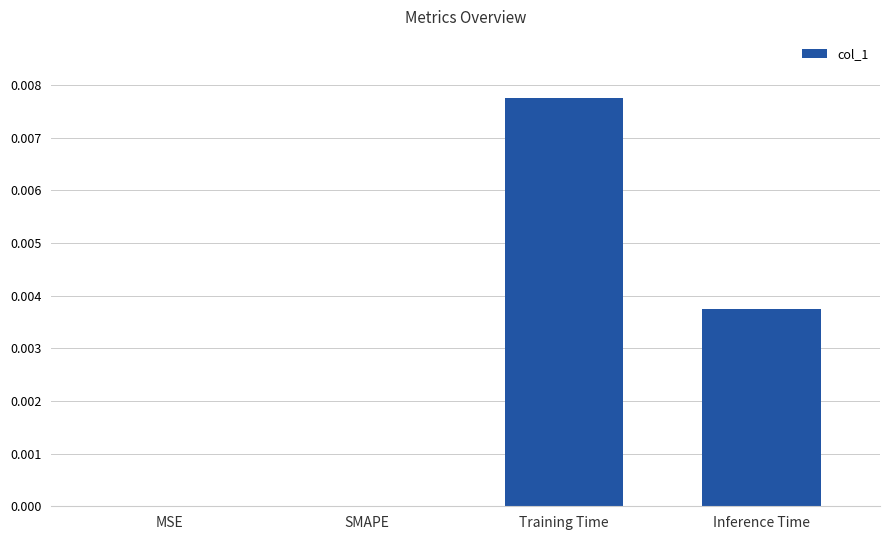

Which label corresponds to the largest value in the chart?

Training Time